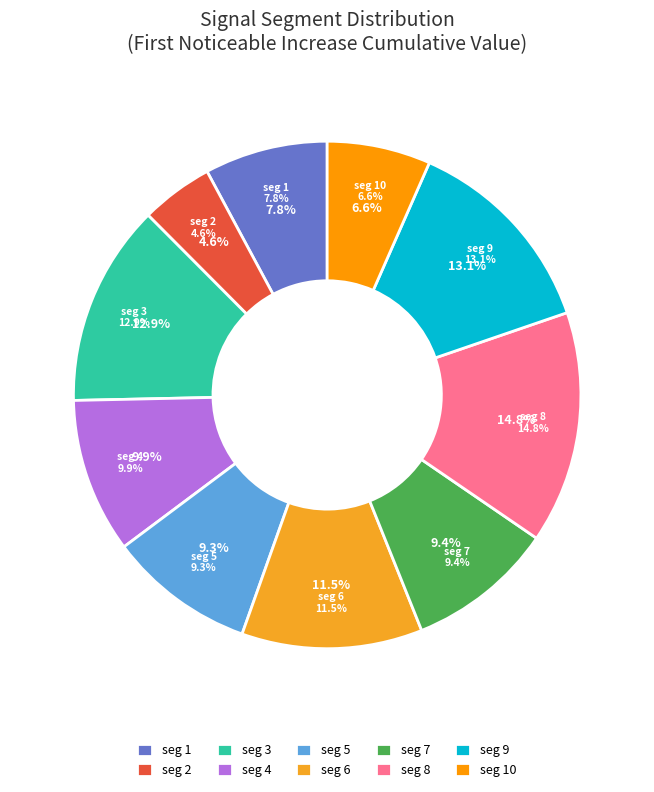

How many slices are in this pie chart?

10